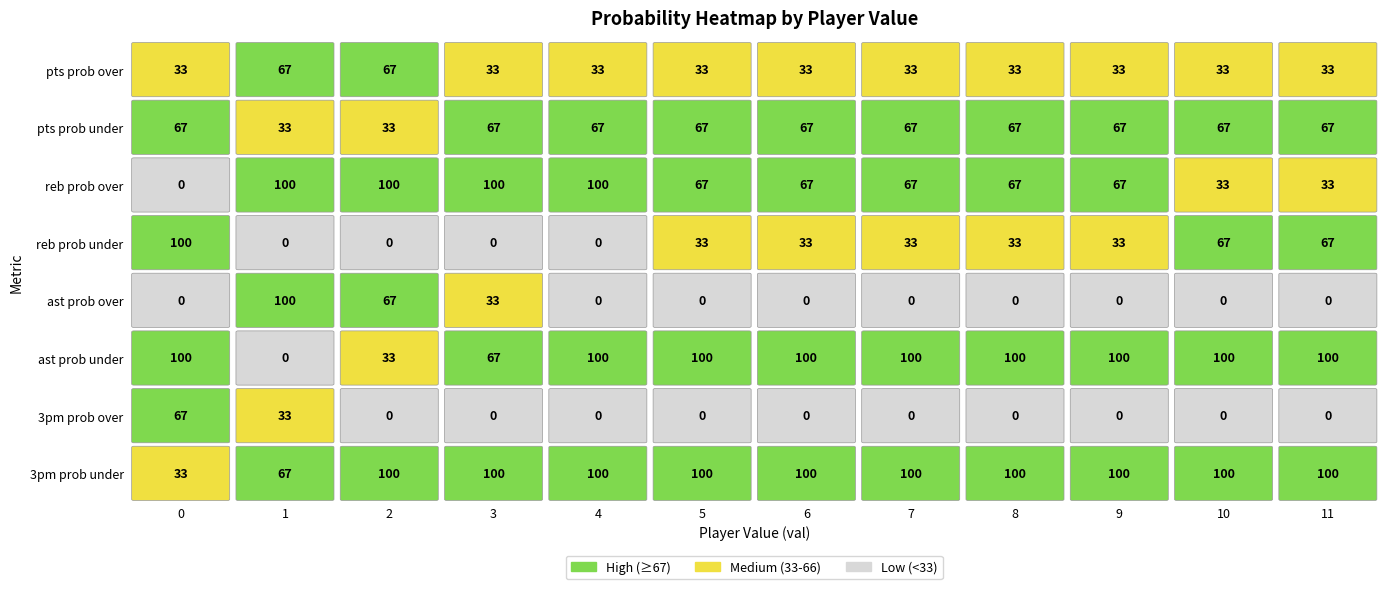

Reading right to left, list all the values displayed in this chart.

0: 33	33	33	33	33	33	33	33	33	67	67	33
1: 67	67	67	67	67	67	67	67	67	33	33	67
2: 33	33	67	67	67	67	67	100	100	100	100	0
3: 67	67	33	33	33	33	33	0	0	0	0	100
4: 0	0	0	0	0	0	0	0	33	67	100	0
5: 100	100	100	100	100	100	100	100	67	33	0	100
6: 0	0	0	0	0	0	0	0	0	0	33	67
7: 100	100	100	100	100	100	100	100	100	100	67	33